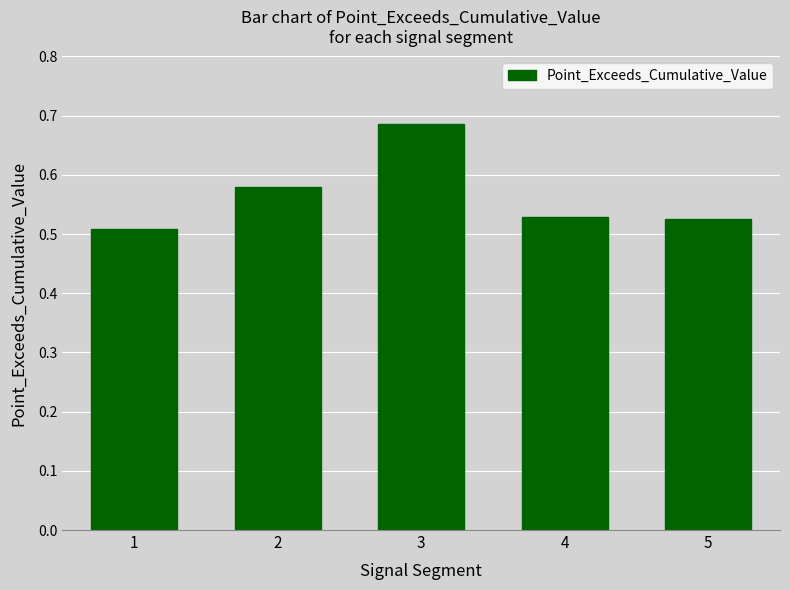

Which label corresponds to the largest value in the chart?

3